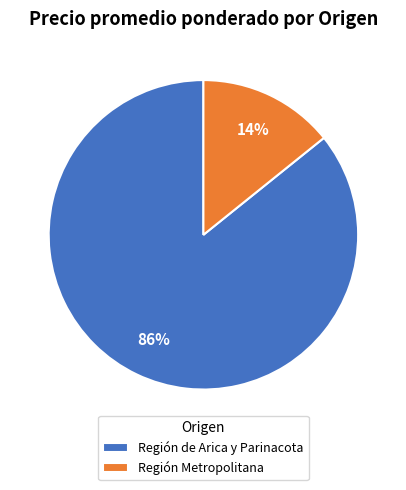

To the nearest percent, what is the difference between the Región Metropolitana and Región de Arica y Parinacota slice percentages?

72%